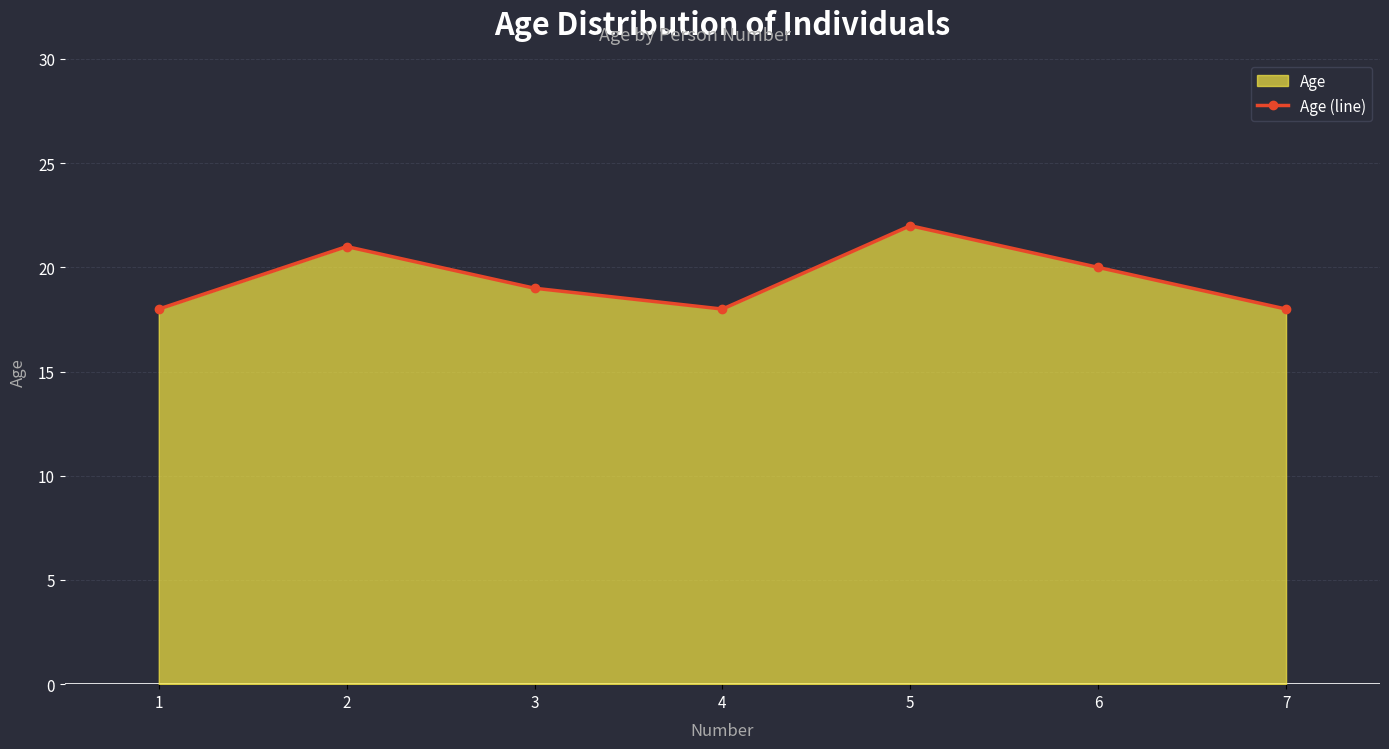

What is the ratio of the value at 2 to the value at 4?

1.2